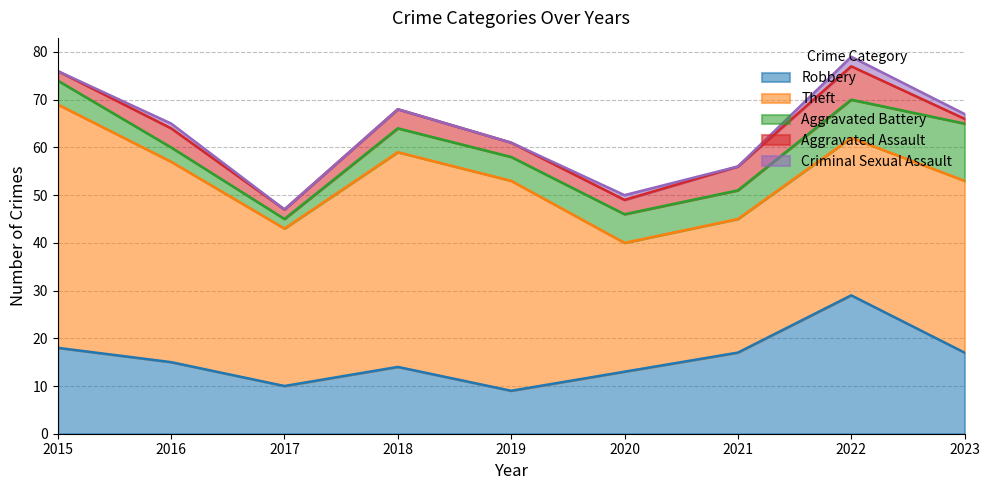

Reading left to right, list all the values displayed in this chart.

Robbery: 18	15	10	14	9	13	17	29	17
Theft: 51	42	33	45	44	27	28	33	36
Aggravated Battery: 5	3	2	5	5	6	6	8	12
Aggravated Assault: 2	4	2	4	3	3	5	7	1
Criminal Sexual Assault: 0	1	0	0	0	1	0	2	1